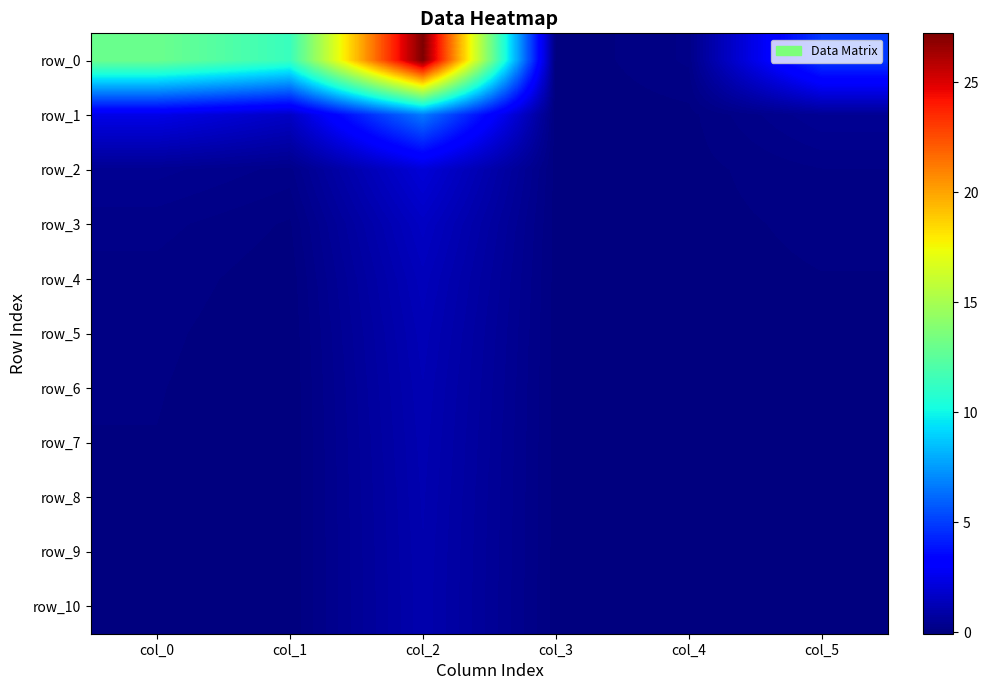

Reading left to right, list all the values displayed in this chart.

row_0: col_0=13.0	col_1=11.4	col_2=27.2	col_3=-0.1	col_4=0.2	col_5=4.9
row_1: col_0=2.4	col_1=1.6	col_2=6.6	col_3=-0.0	col_4=0.0	col_5=0.5
row_2: col_0=0.4	col_1=0.2	col_2=2.1	col_3=-0.0	col_4=-0.0	col_5=0.1
row_3: col_0=0.2	col_1=0.0	col_2=1.6	col_3=-0.0	col_4=-0.0	col_5=0.1
row_4: col_0=0.1	col_1=-0.0	col_2=1.4	col_3=-0.0	col_4=0.0	col_5=0.0
row_5: col_0=0.1	col_1=-0.1	col_2=1.3	col_3=-0.0	col_4=0.0	col_5=0.0
row_6: col_0=0.1	col_1=-0.1	col_2=1.2	col_3=-0.0	col_4=0.0	col_5=0.0
row_7: col_0=0.0	col_1=-0.1	col_2=1.2	col_3=-0.0	col_4=0.0	col_5=-0.0
row_8: col_0=0.0	col_1=-0.1	col_2=1.1	col_3=-0.0	col_4=0.0	col_5=-0.0
row_9: col_0=0.0	col_1=-0.1	col_2=1.1	col_3=-0.0	col_4=-0.0	col_5=-0.0
row_10: col_0=0.0	col_1=-0.1	col_2=1.1	col_3=-0.0	col_4=-0.0	col_5=-0.0